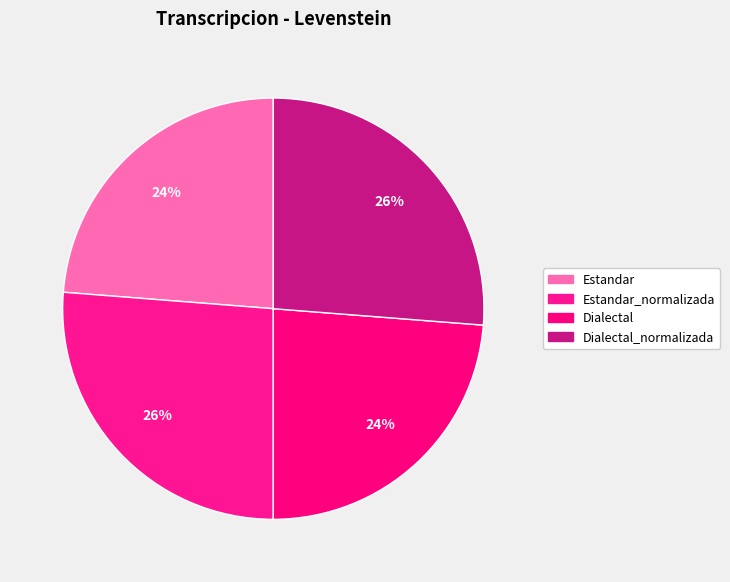

Does any single category account for the majority?

No